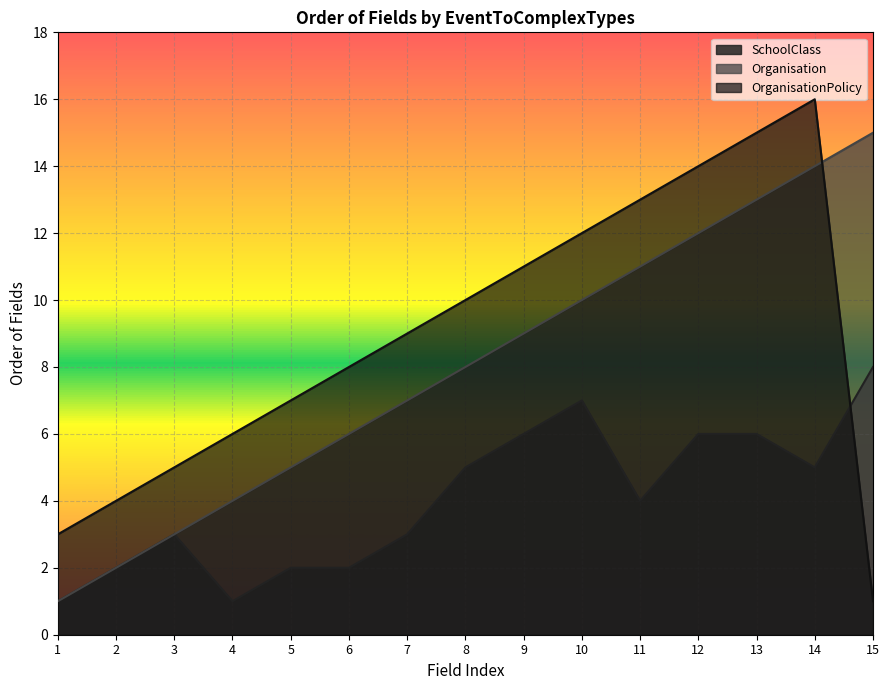

Where is OrganisationPolicy nearest to the value 8?

6